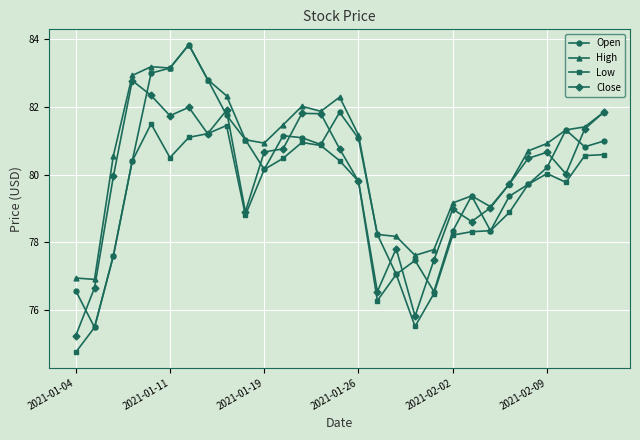

Which series has the largest total across all categories?

High